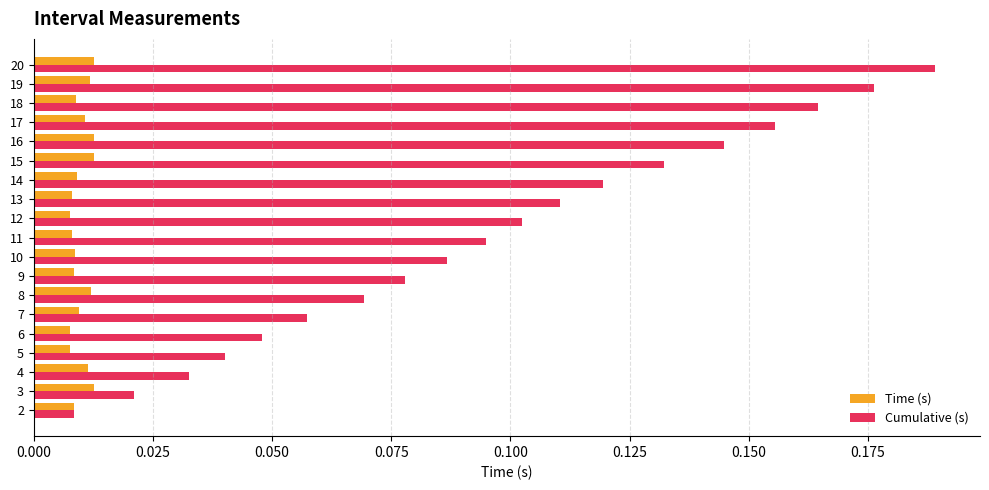

List the series in order of their peak value, lowest first.

Time (s), Cumulative (s)